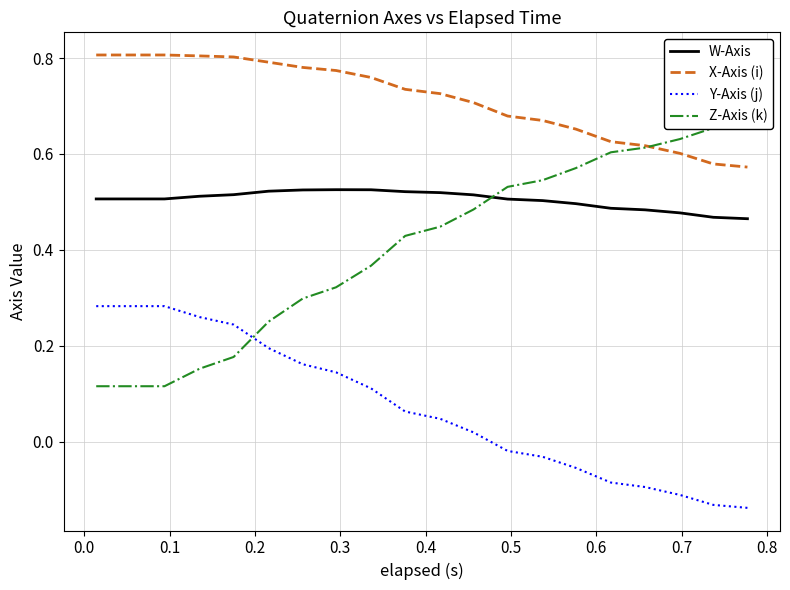

True or false: X-Axis (i) and Y-Axis (j) cross at least once.

False